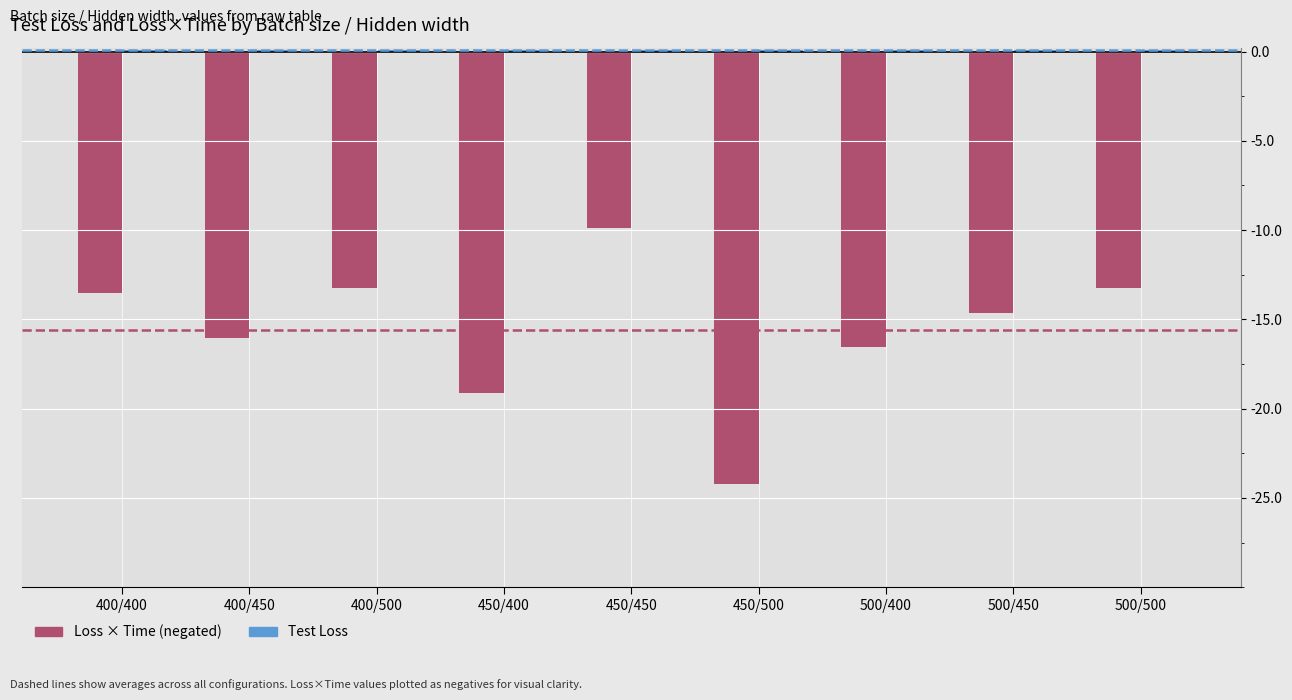

Does the chart contain stacked bars?

No